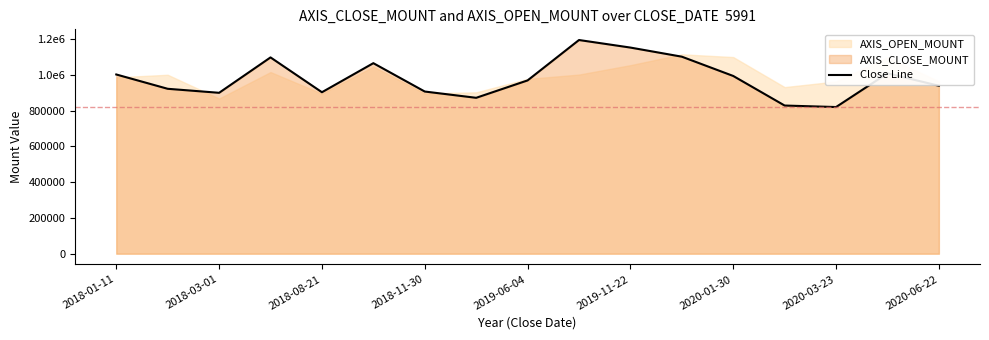

Reading right to left, extract all data points from this chart.

938600	1008000	819600	828000	993300	1101100	1152000	1194200	968400	871200	906300	1064800	902400	1097000	899200	921600	1001600